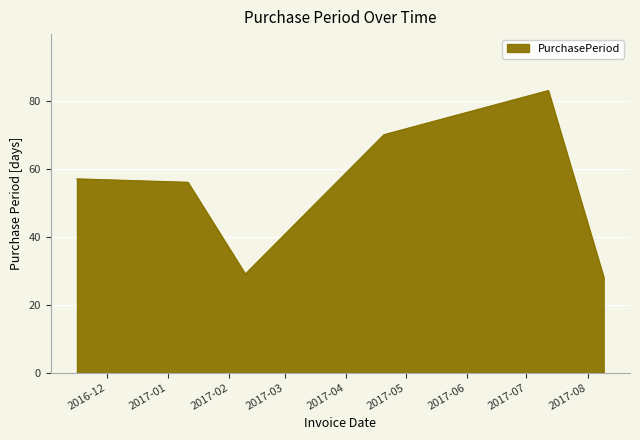

What is the average value?

54